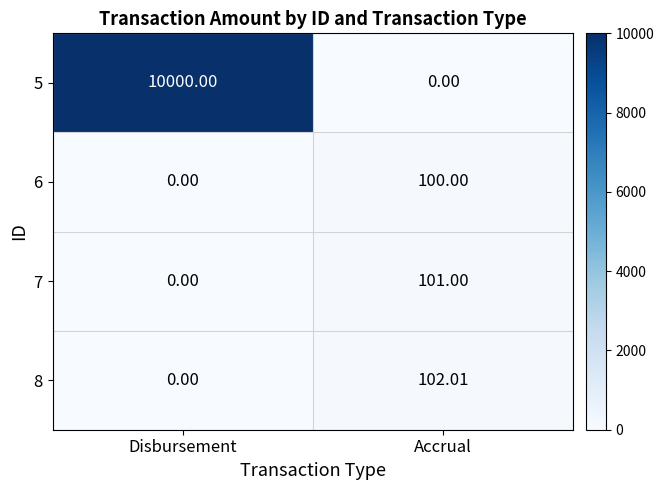

At which category does the chart reach its peak across all series?

Disbursement